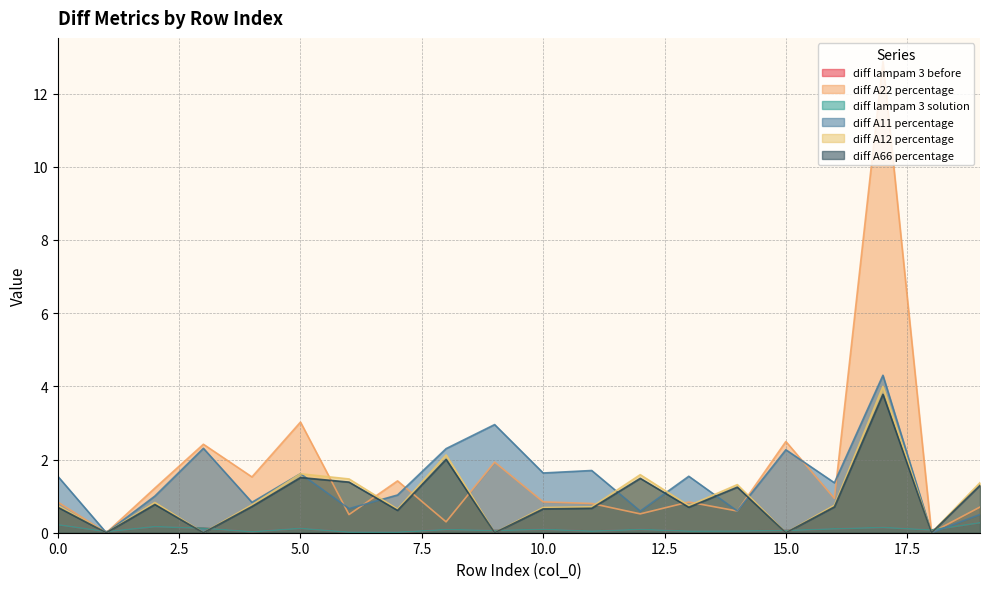

Which category has the highest value in the diff A22 percentage series?

17